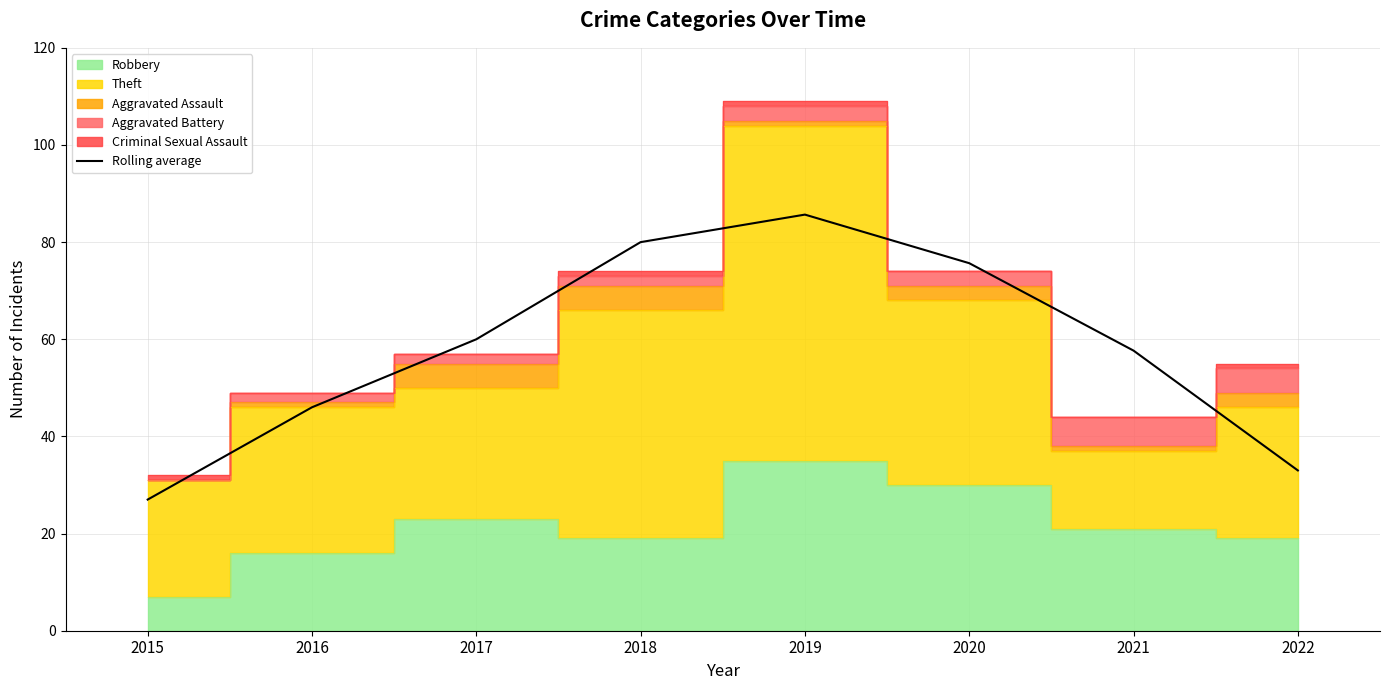

Does the chart have visible grid lines?

Yes